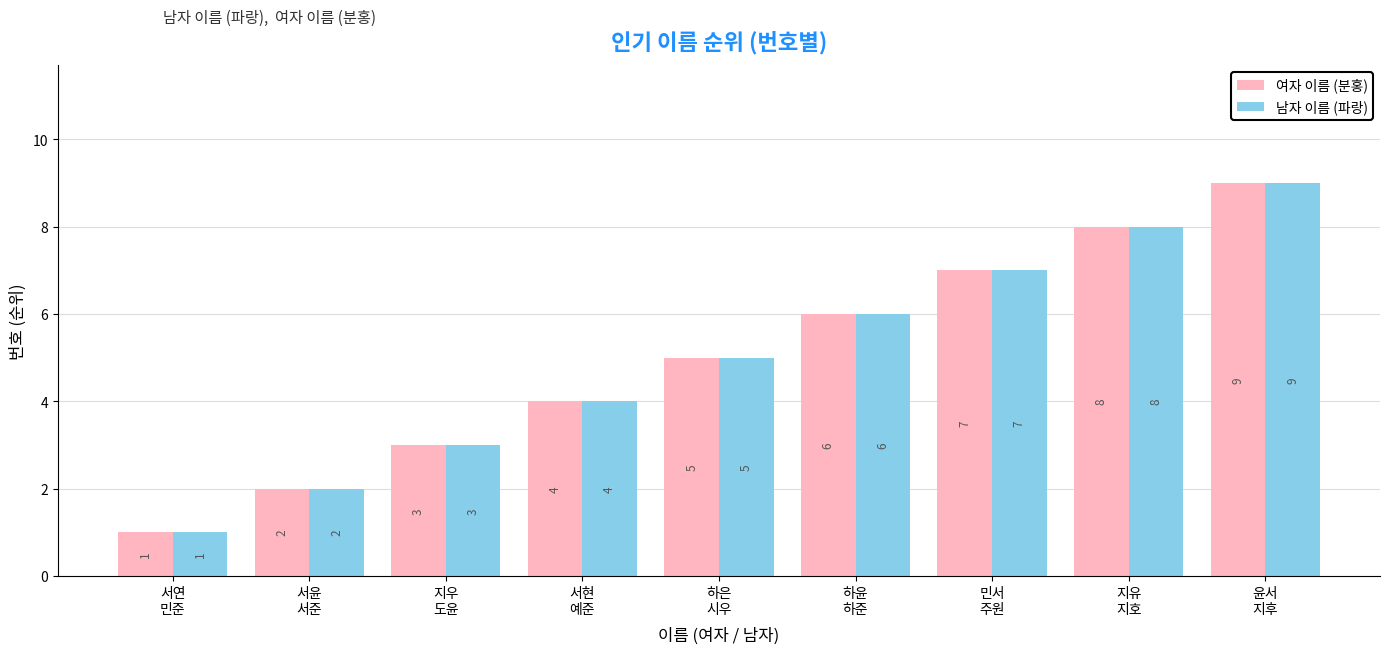

What is the label of the 9th bar from the right?

서연
민준